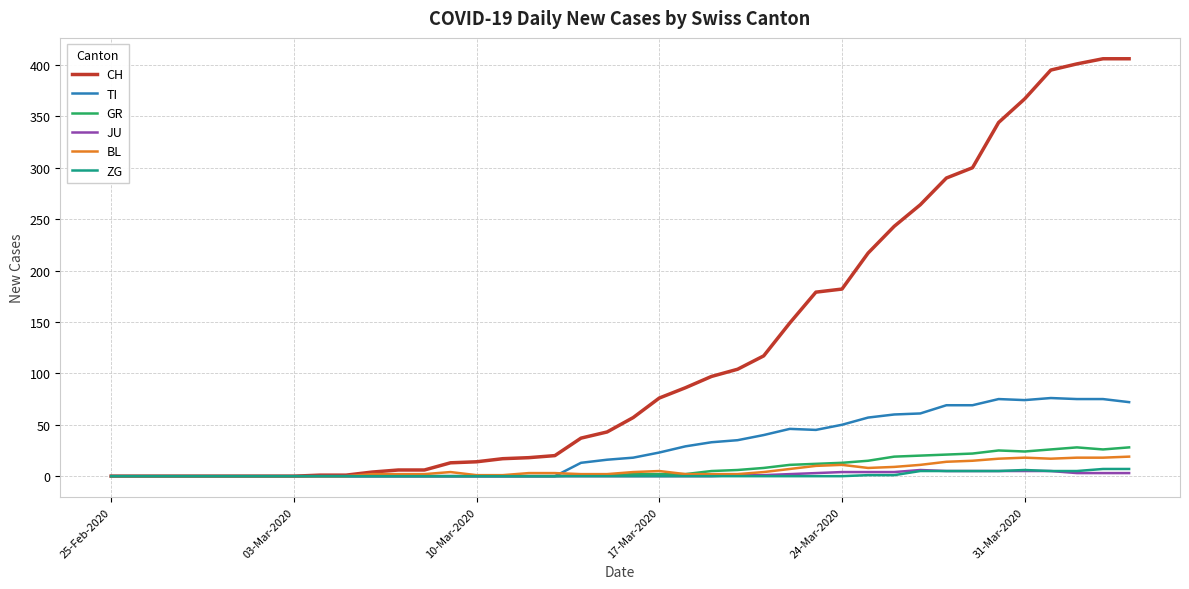

Which series has the largest range (max minus min)?

CH